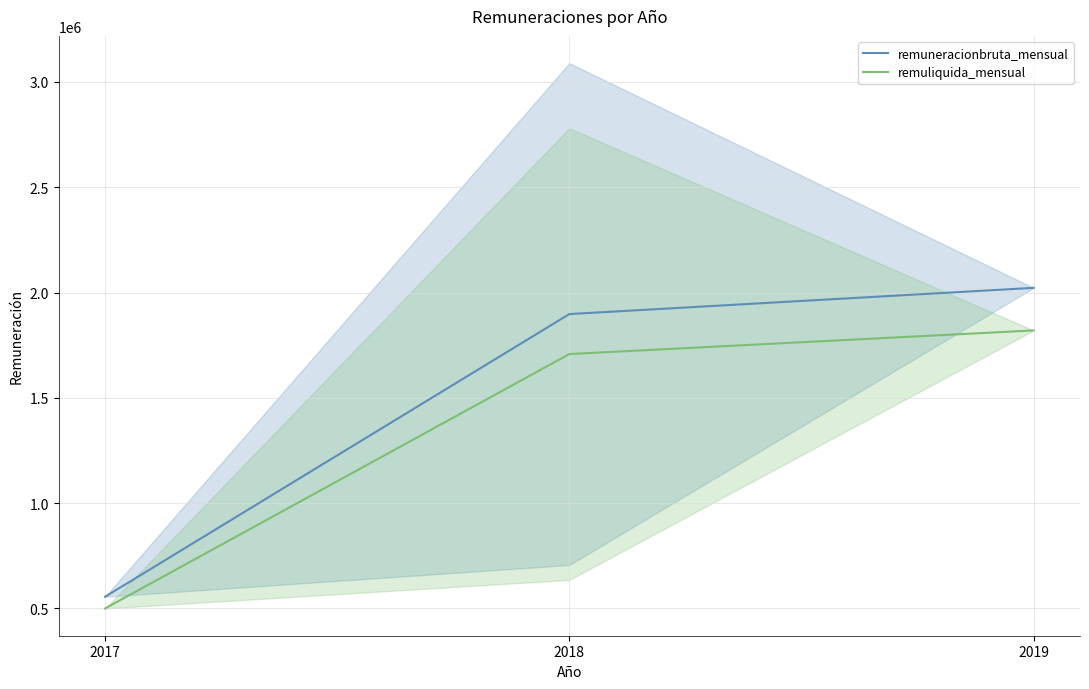

What is the sum of the remuneracionbruta_mensual values at 2019 and 2017?

2577777.0